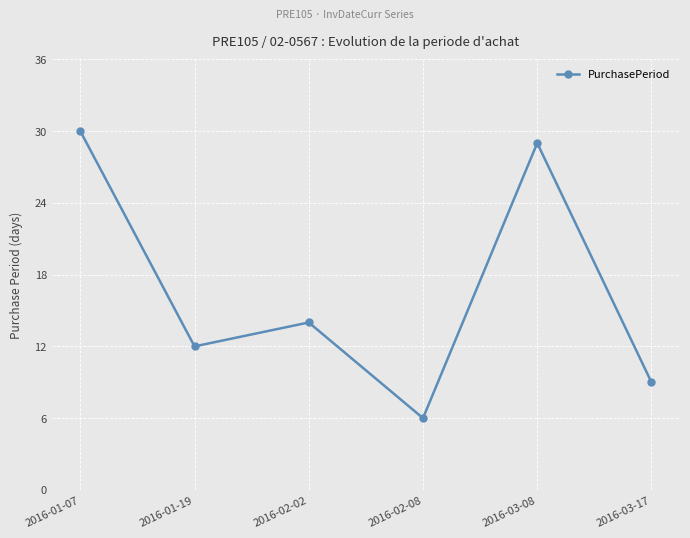

What value does the data have at 2016-01-07?

30